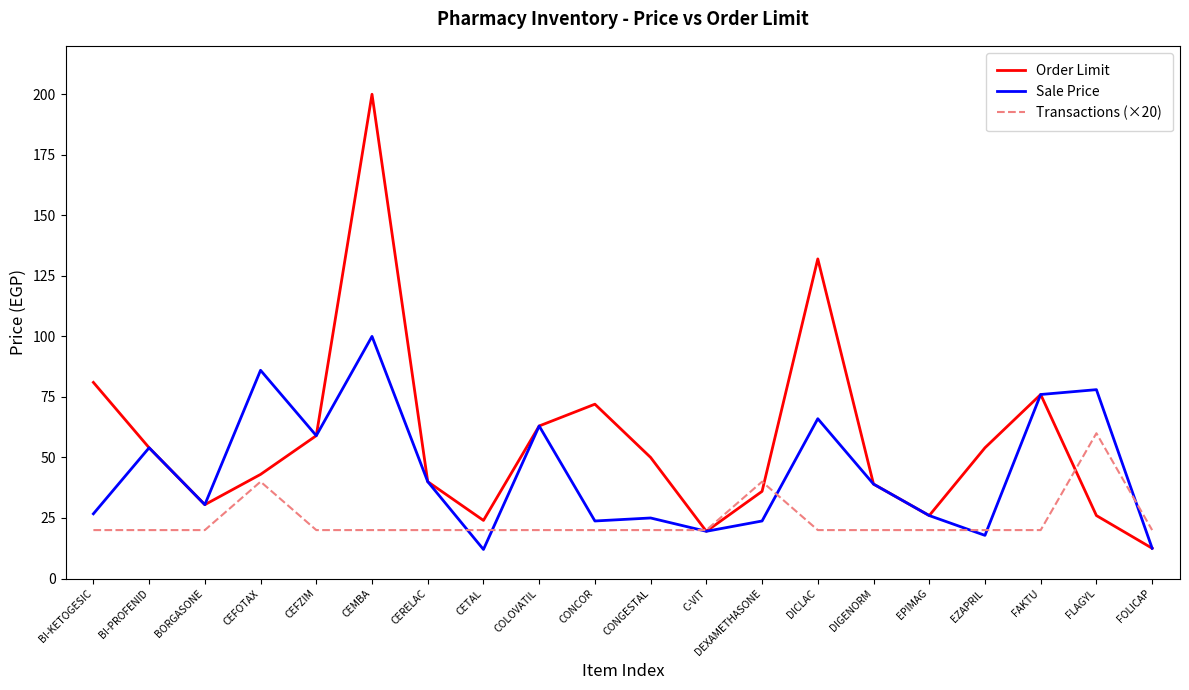

Where does the Sale Price series first go above 39?

BI-PROFENID